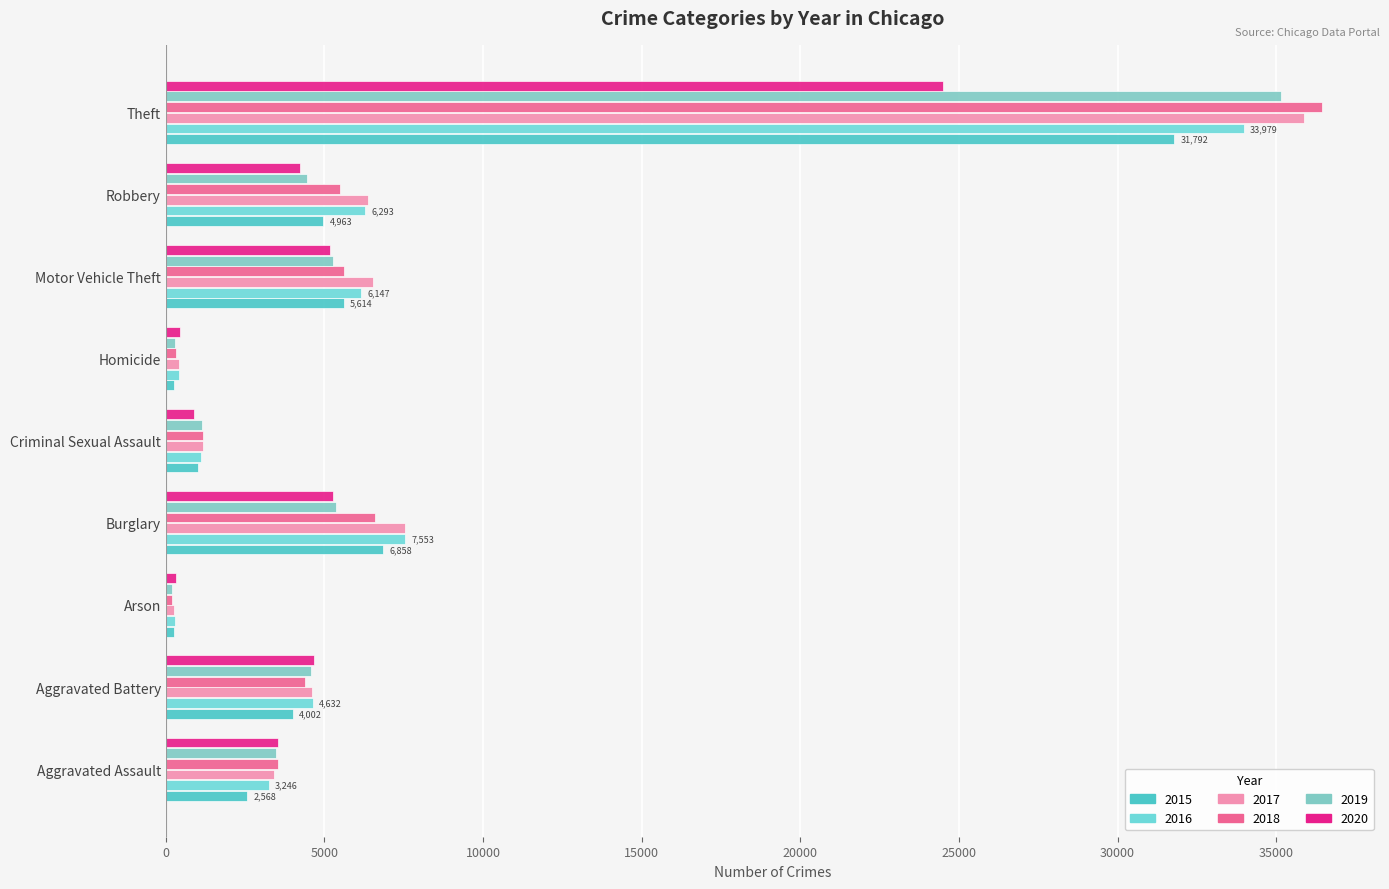

What is the spread (max minus min) of values at Criminal Sexual Assault?

276